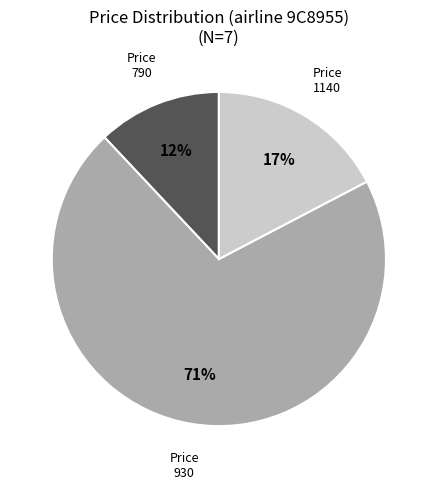

To the nearest percent, what portion does 1140 represent?

17%